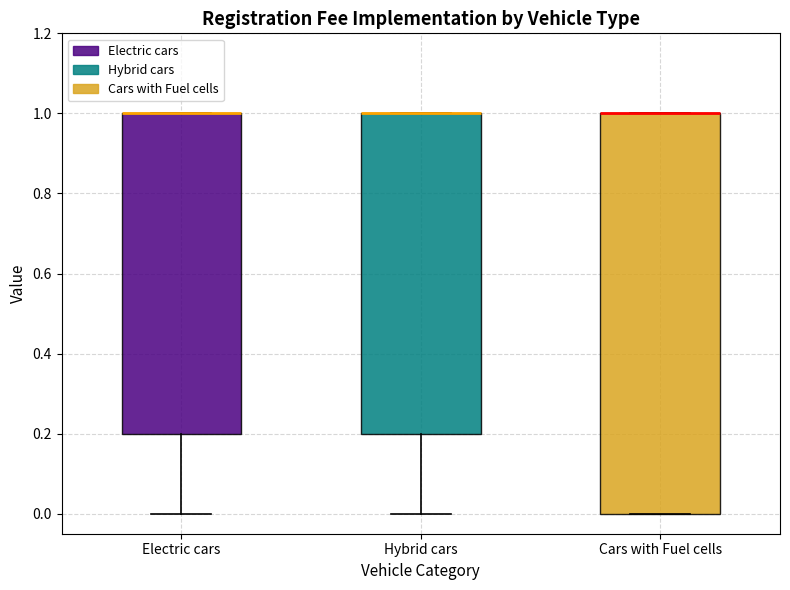

Reading left to right, read every box against the y-axis: the position of its median line, the range the box covers, and the ends of its whiskers. The values are not printed on the chart, so give them approximately, as read against the axis.

Electric cars: median 1.0 (drawn on the box's upper edge), box 0.2 to 1.0, whiskers 0.0 to 1.0
Hybrid cars: median 1.0 (drawn on the box's upper edge), box 0.2 to 1.0, whiskers 0.0 to 1.0
Cars with Fuel cells: median 1.0 (drawn on the box's upper edge), box 0.0 to 1.0, whiskers 0.0 to 1.0